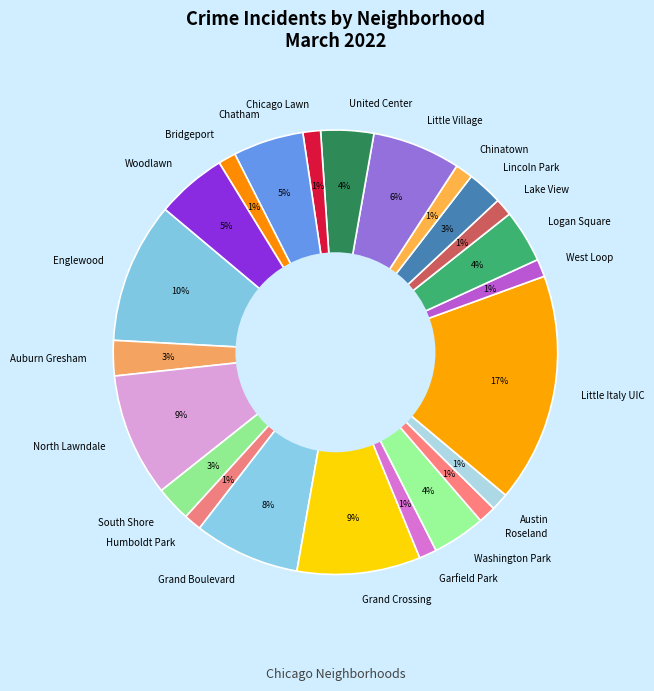

What is the largest slice in the pie chart?

Little Italy UIC